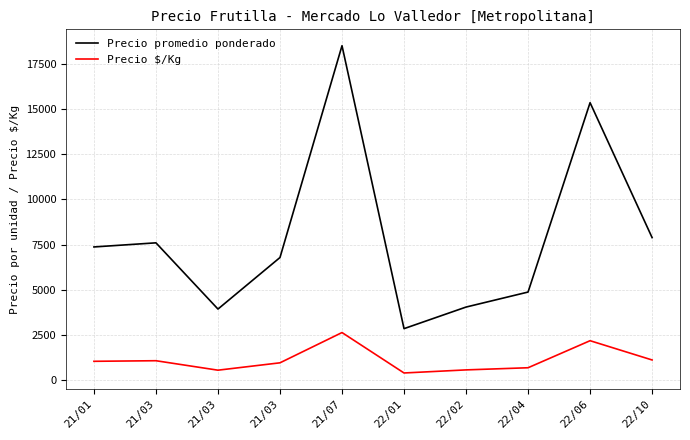

What are all the series names shown in the legend?

Precio promedio ponderado, Precio $/Kg